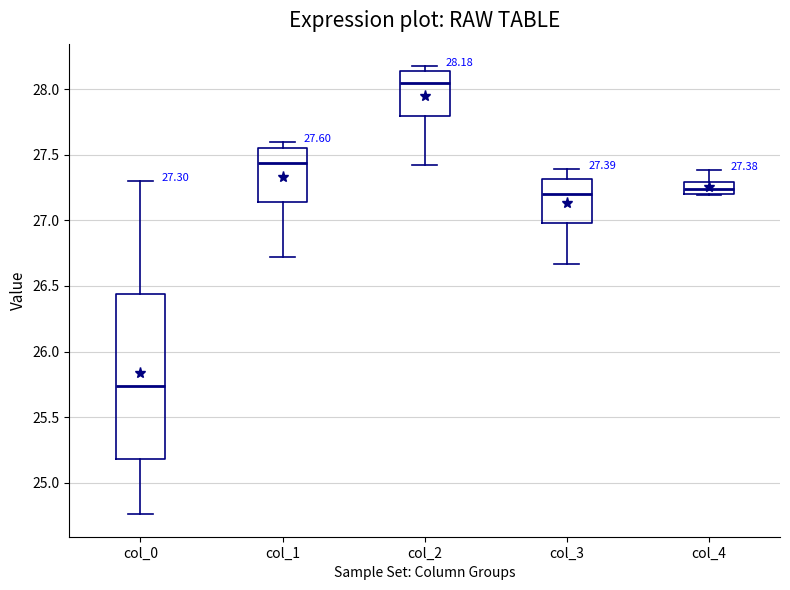

Comparing the boxes themselves (not the whiskers), which one is the tallest?

col_0